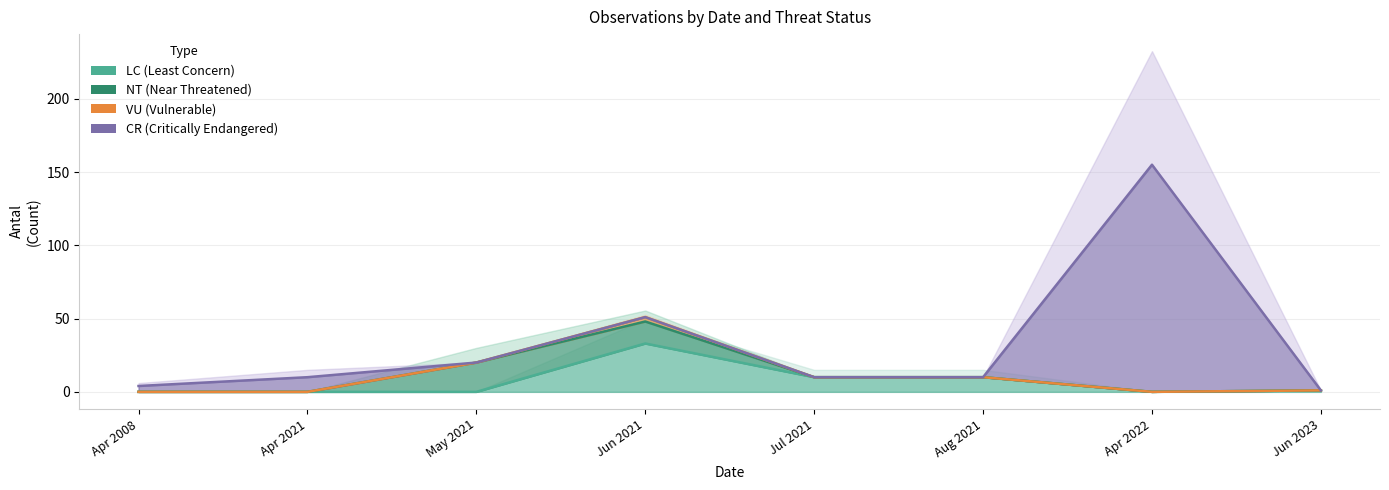

What value does the VU series have at Aug 2021, to the nearest 10?

10